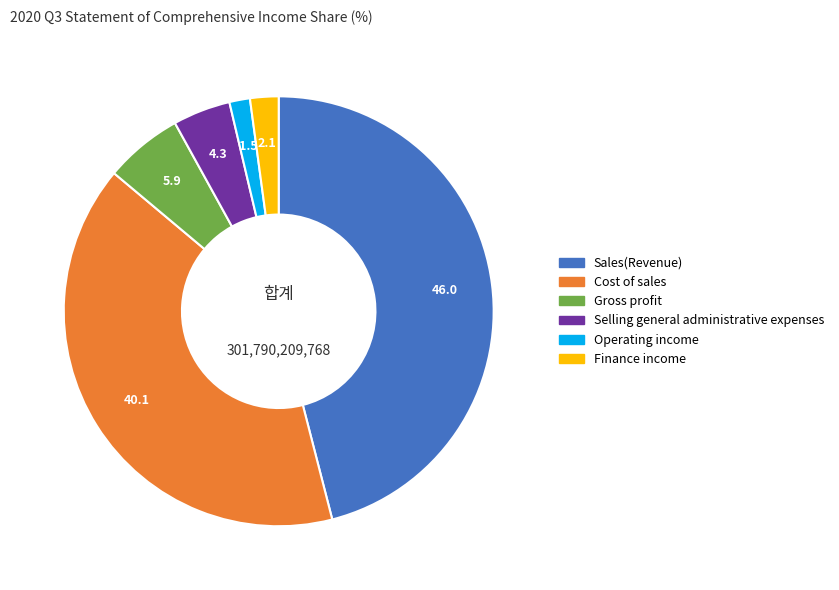

How many segments does this pie chart have?

6